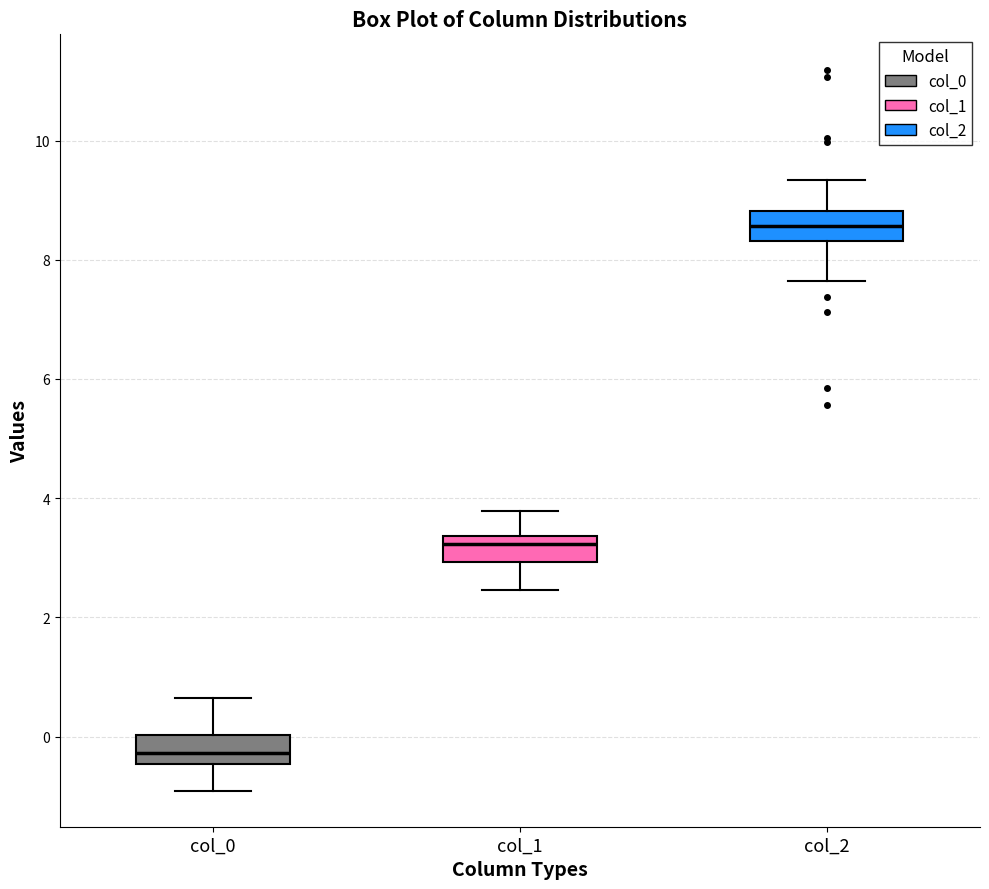

Which box's median line is the lowest?

col_0